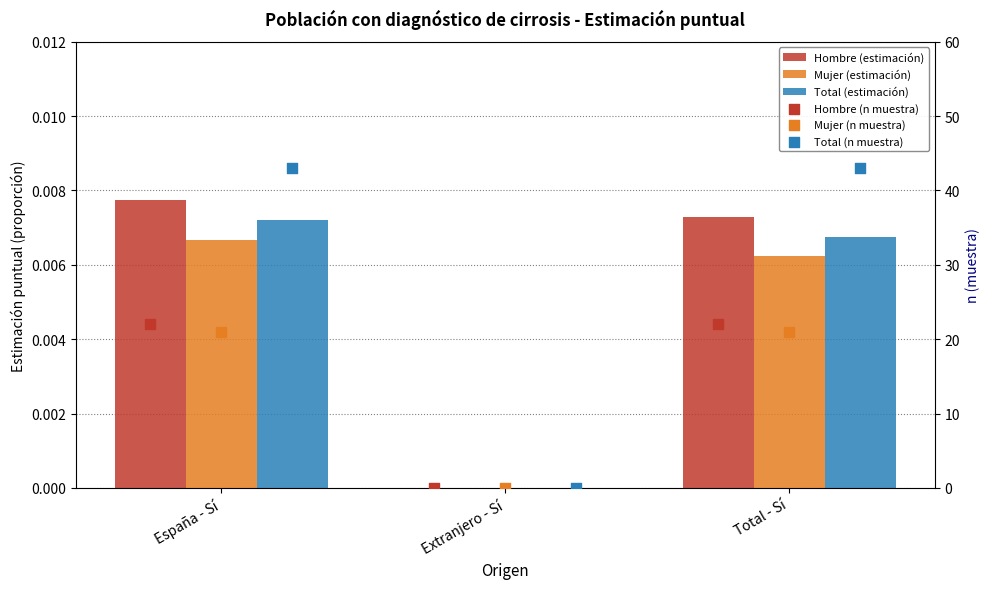

Which series has the widest spread of Y values?

Total (n muestra)